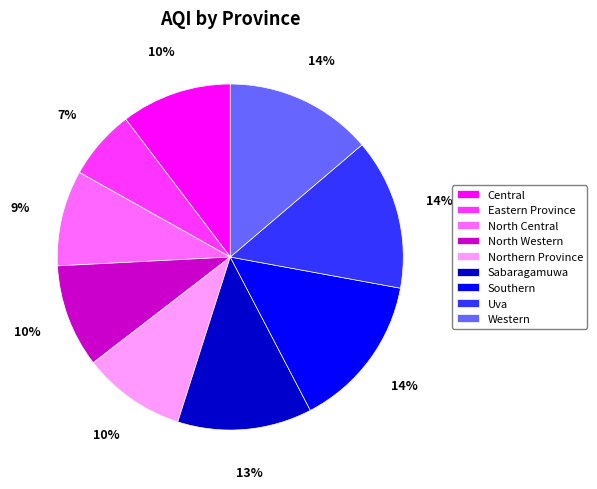

What is the smallest slice in the pie chart?

Eastern Province